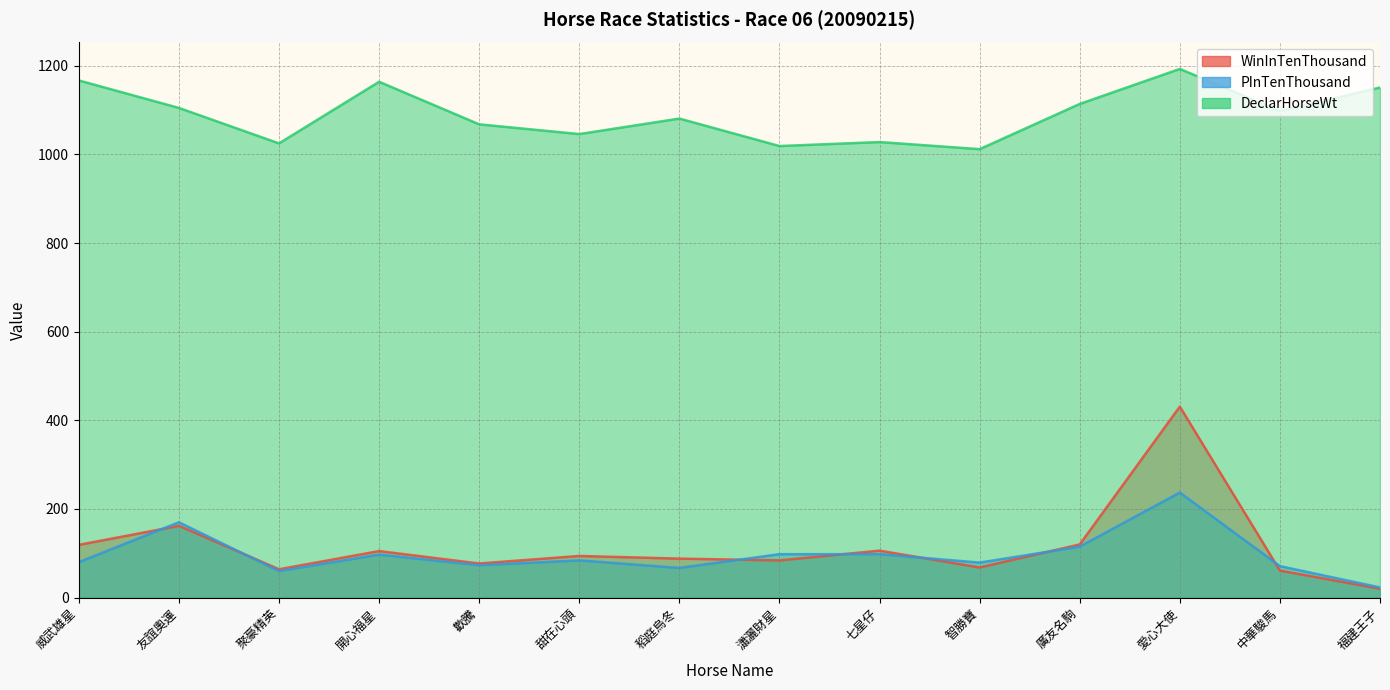

What is the difference between the maximum and minimum values in the DeclarHorseWt series?

181